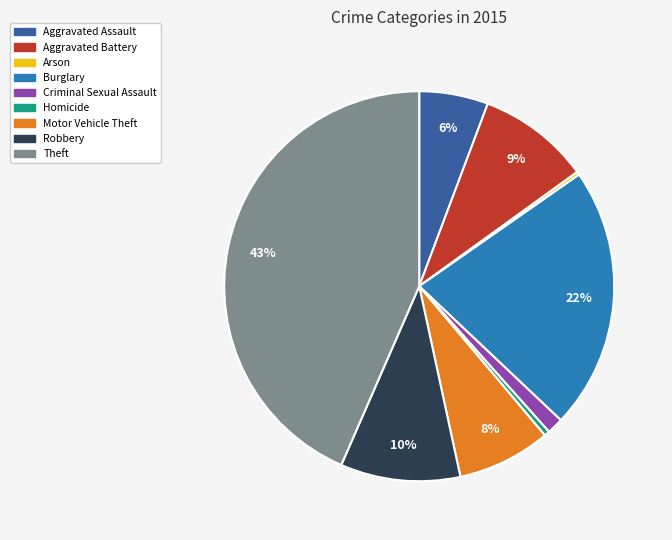

Does any single category account for the majority?

No